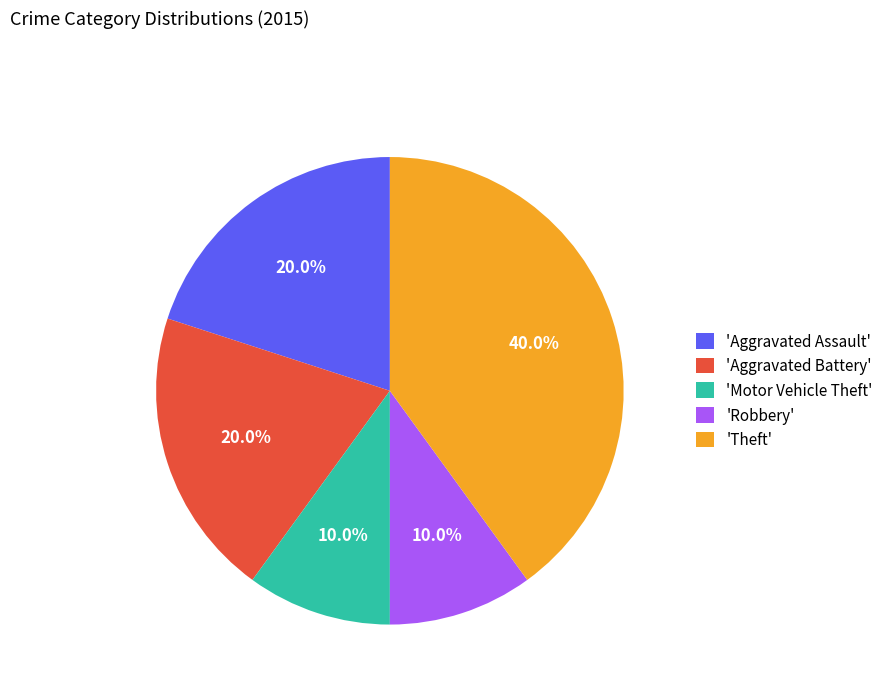

What is the largest slice in the pie chart?

'Theft'